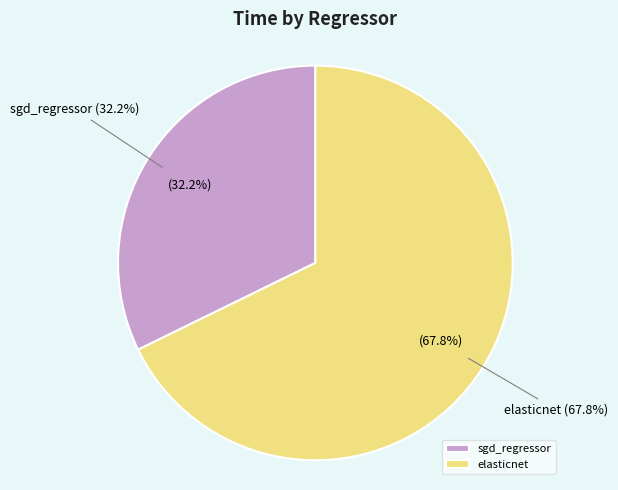

To the nearest percent, what is the average slice percentage?

50%